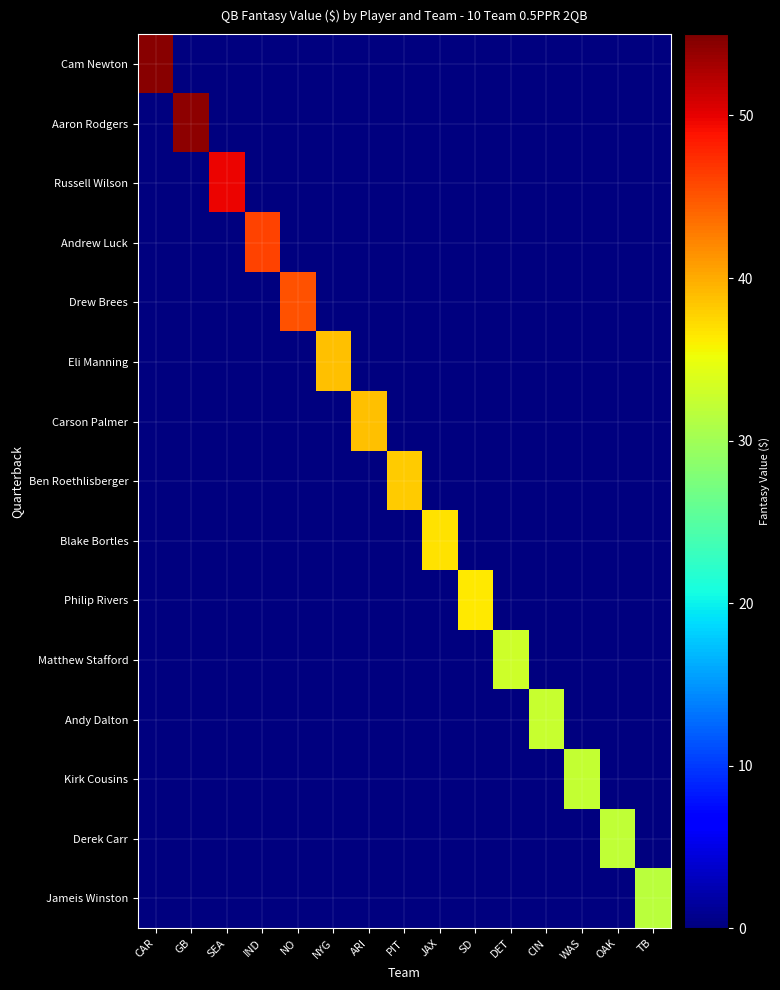

What is the maximum value shown in the chart?

54.6